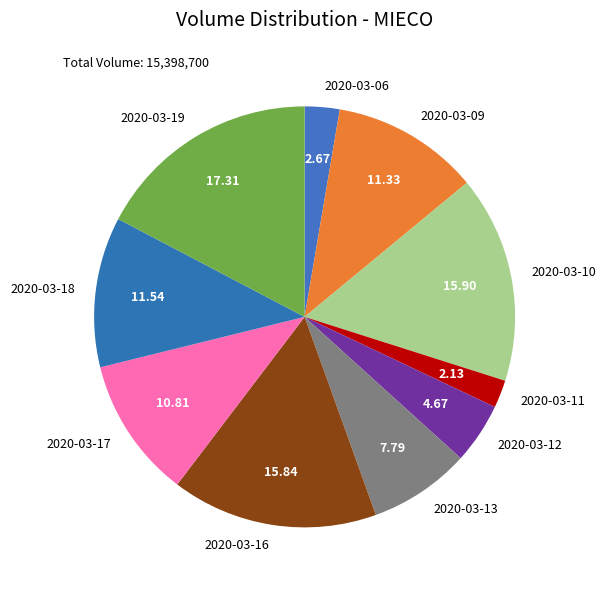

Approximately how many times larger is the value at 2020-03-11 compared to 2020-03-12?

0.5